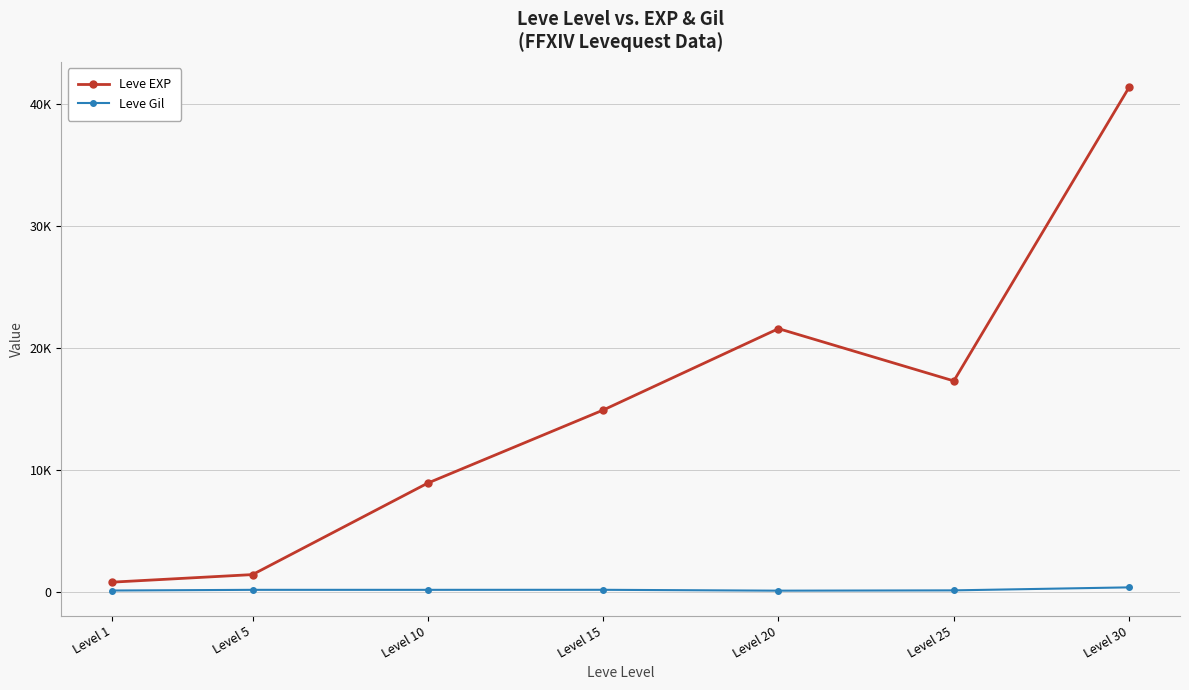

Reading left to right, what are all the values shown in this chart?

Leve EXP: Level 1=800	Level 5=1420	Level 10=8930	Level 15=14920	Level 20=21600	Level 25=17310	Level 30=41410
Leve Gil: Level 1=113	Level 5=169	Level 10=169	Level 15=172	Level 20=101	Level 25=126	Level 30=372